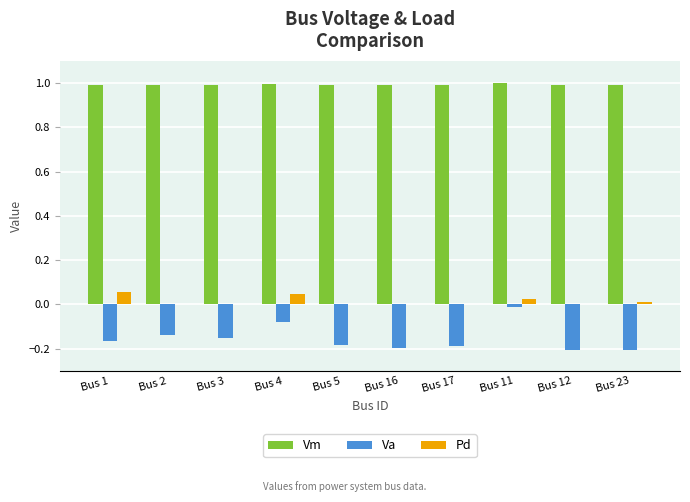

At which label does Va reach its peak?

Bus 11